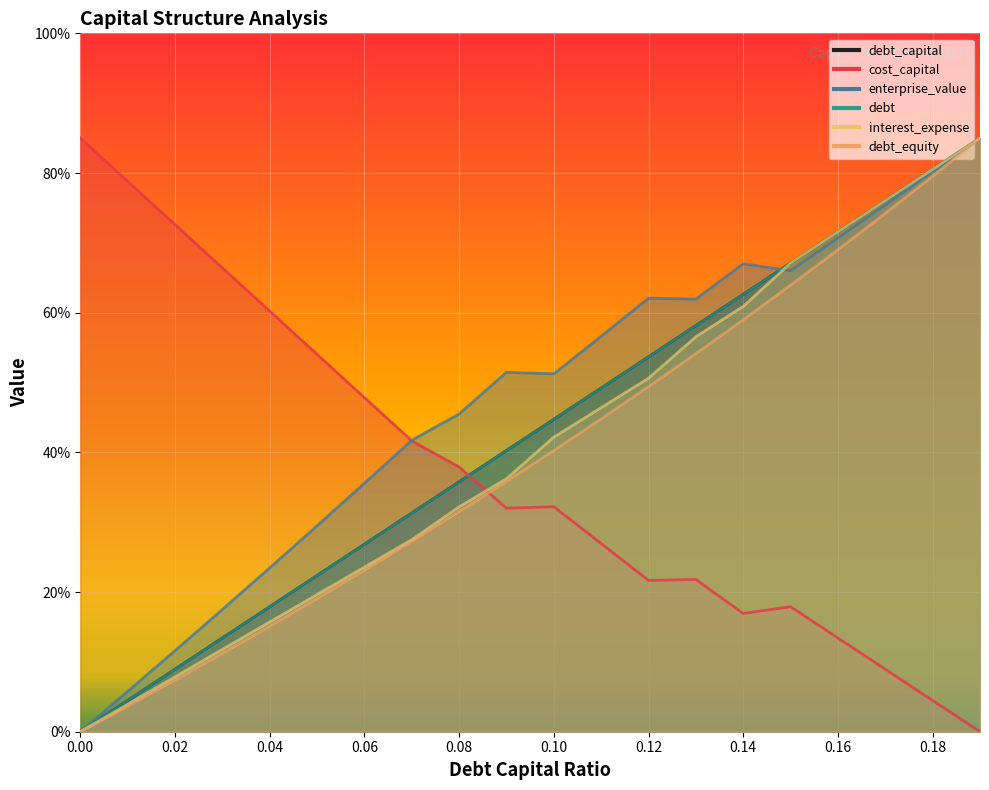

The value of interest_expense at 0.05 is 0.2. True or false?

True